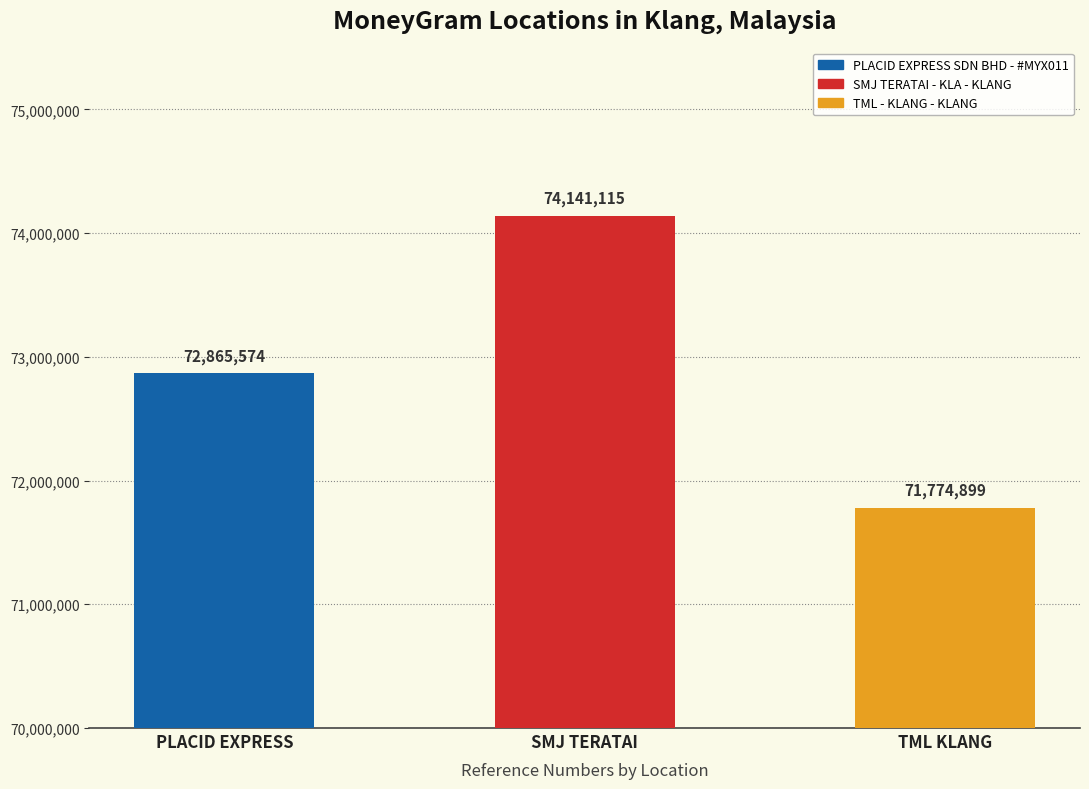

What is the label of the 3rd bar from the left?

TML KLANG